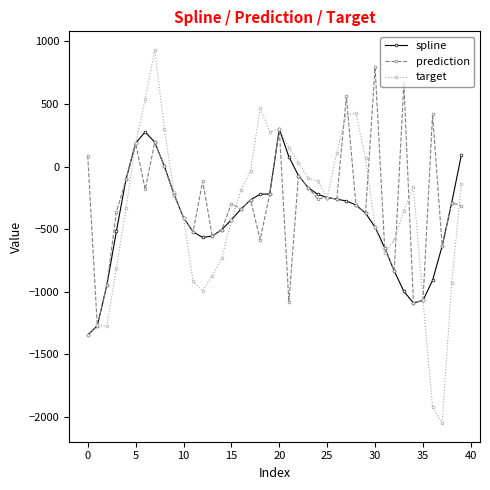

How many lines are shown in the chart?

3